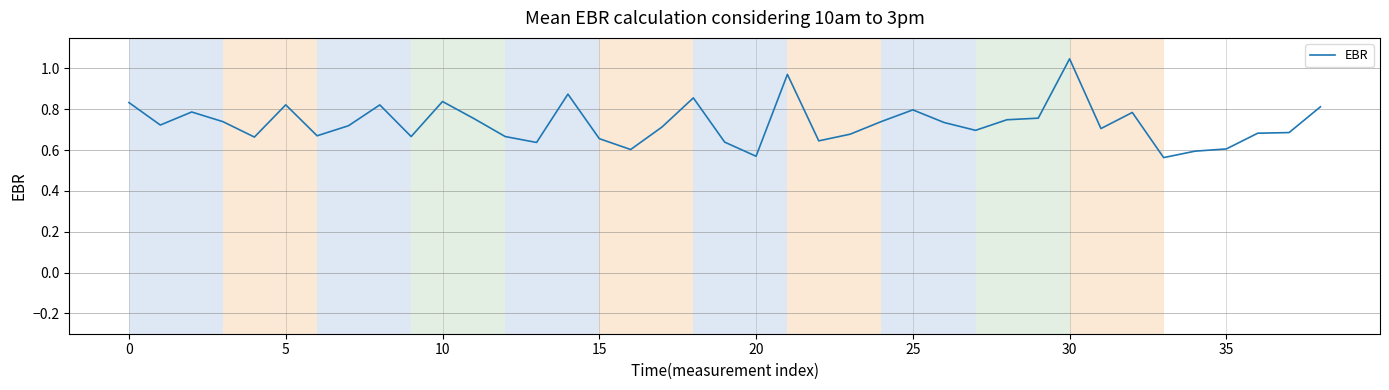

What is the difference between the maximum and minimum values?

0.5